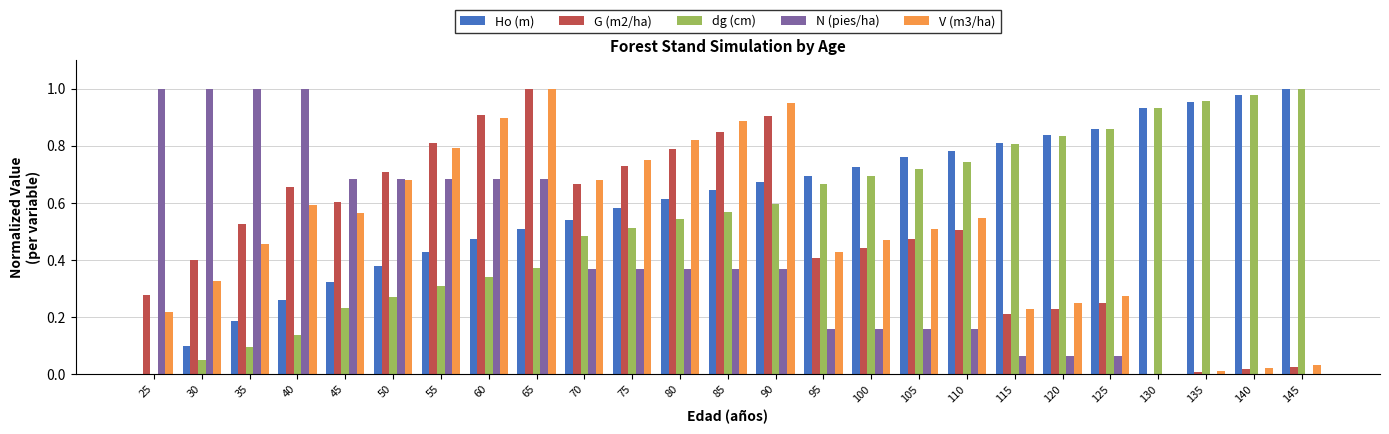

Which category has the highest value in the G (m2/ha) series?

65